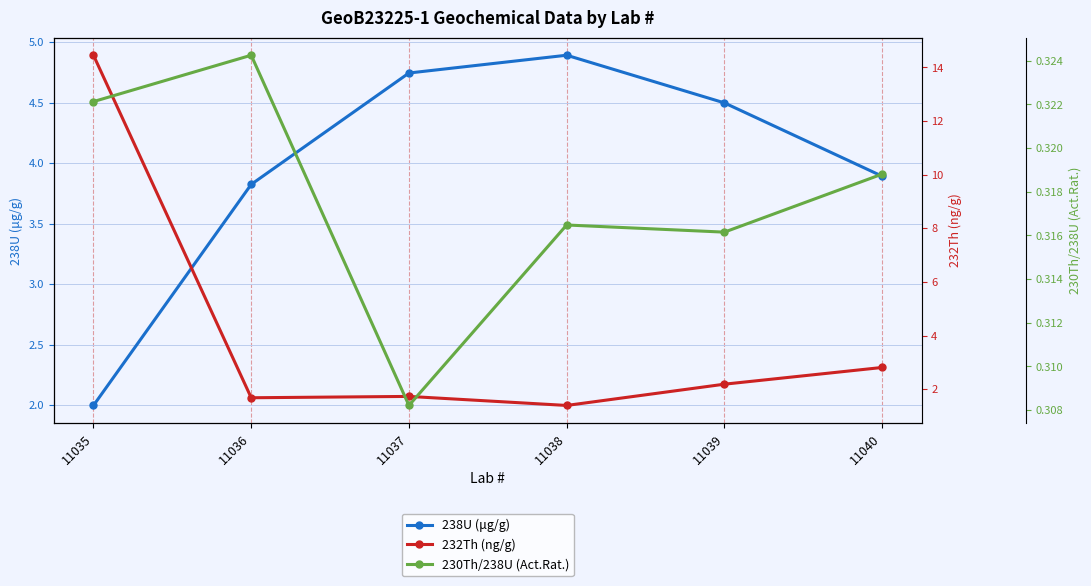

At which category is the sum across all series the highest?

11035